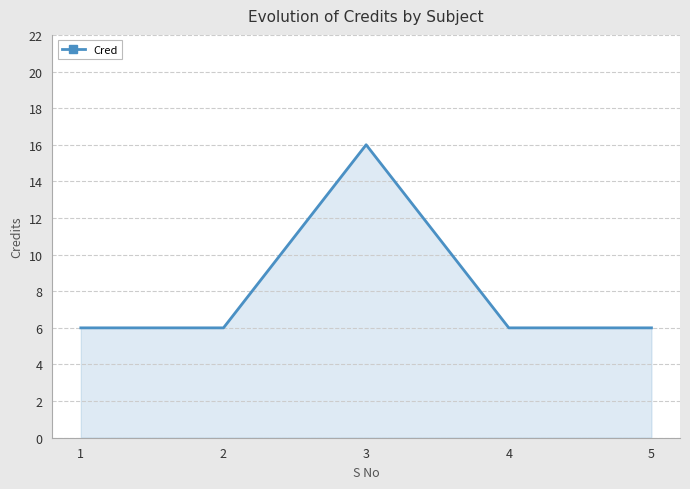

How many interior local peaks (higher than both neighbors) does the data have?

1